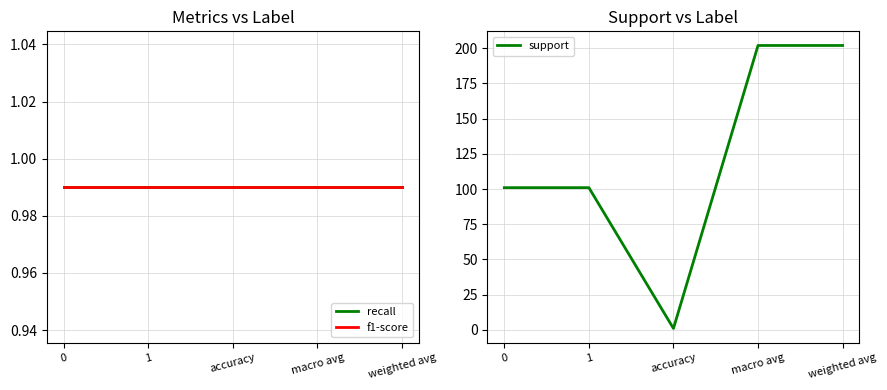

Reading left to right, transcribe all the data shown in this chart.

recall: 0=1.0	1=1.0	accuracy=1.0	macro avg=1.0	weighted avg=1.0
f1-score: 0=1.0	1=1.0	accuracy=1.0	macro avg=1.0	weighted avg=1.0
support: 0=101.0	1=101.0	accuracy=1.0	macro avg=202.0	weighted avg=202.0